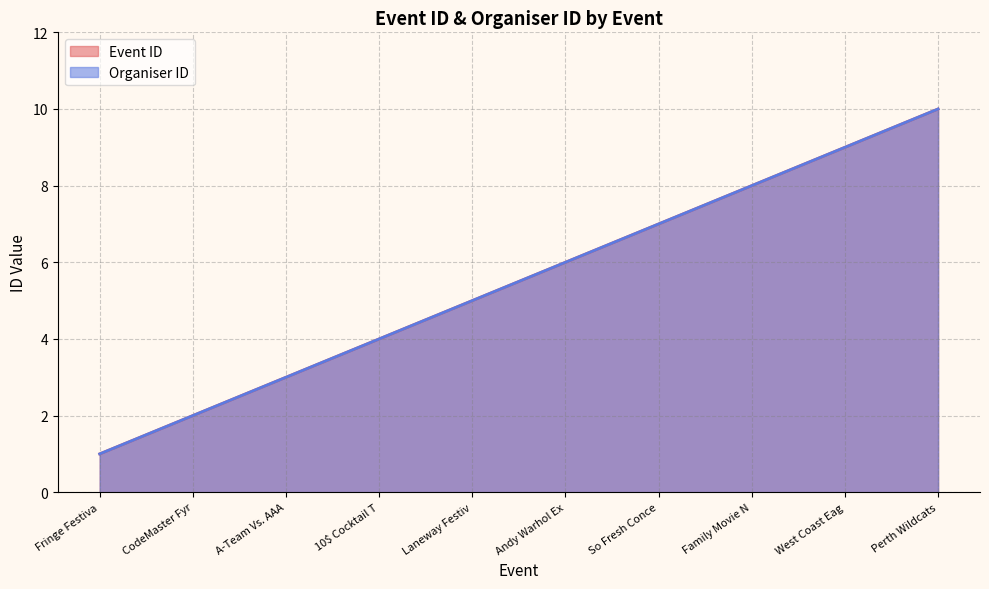

How many Event ID values are between 3 and 8?

6